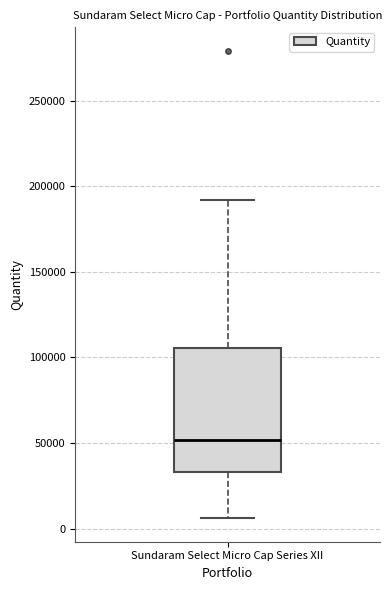

Read this box plot against the y-axis: the position of the median line, the range covered by the box, and the ends of both whiskers. The values are not printed on the chart, so give them approximately, as read against the axis.

median 50000, box 35000 to 105000, whiskers 5000 to 190000